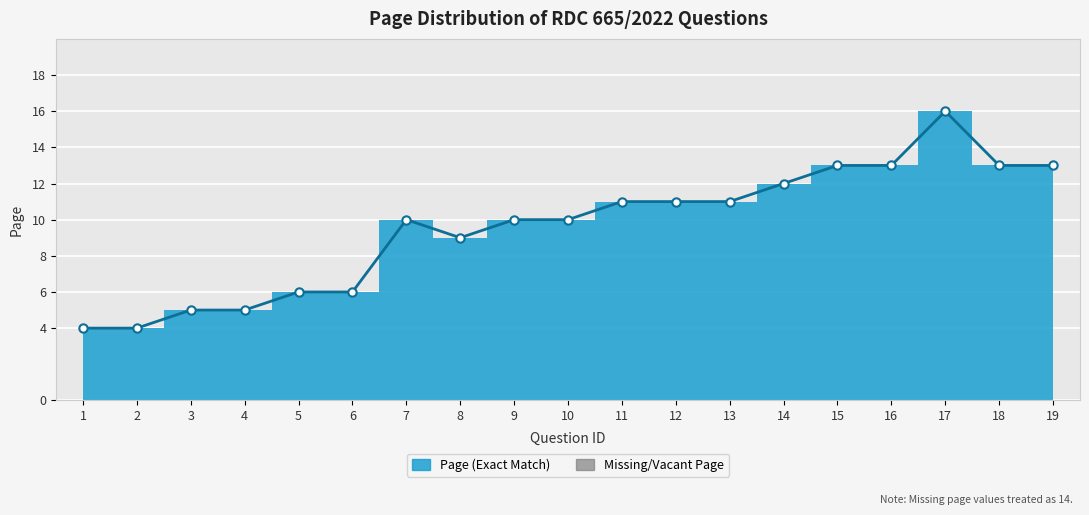

Rank the categories by value from highest to lowest.

17, 15, 16, 18, 19, 14, 11, 12, 13, 7, 9, 10, 8, 5, 6, 3, 4, 1, 2